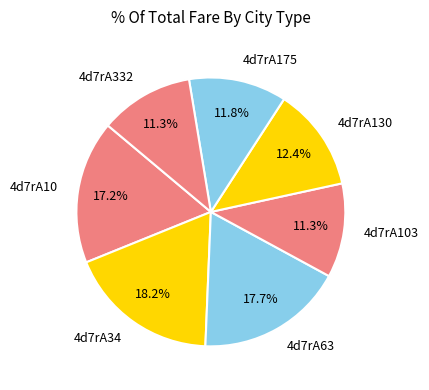

Count the number of slices in the pie.

7